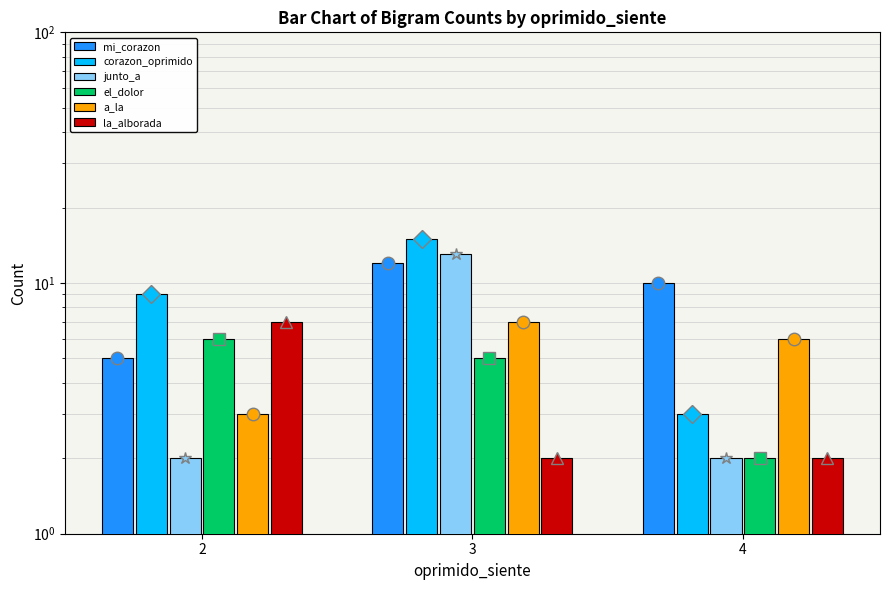

Which category has the highest value across all series?

3